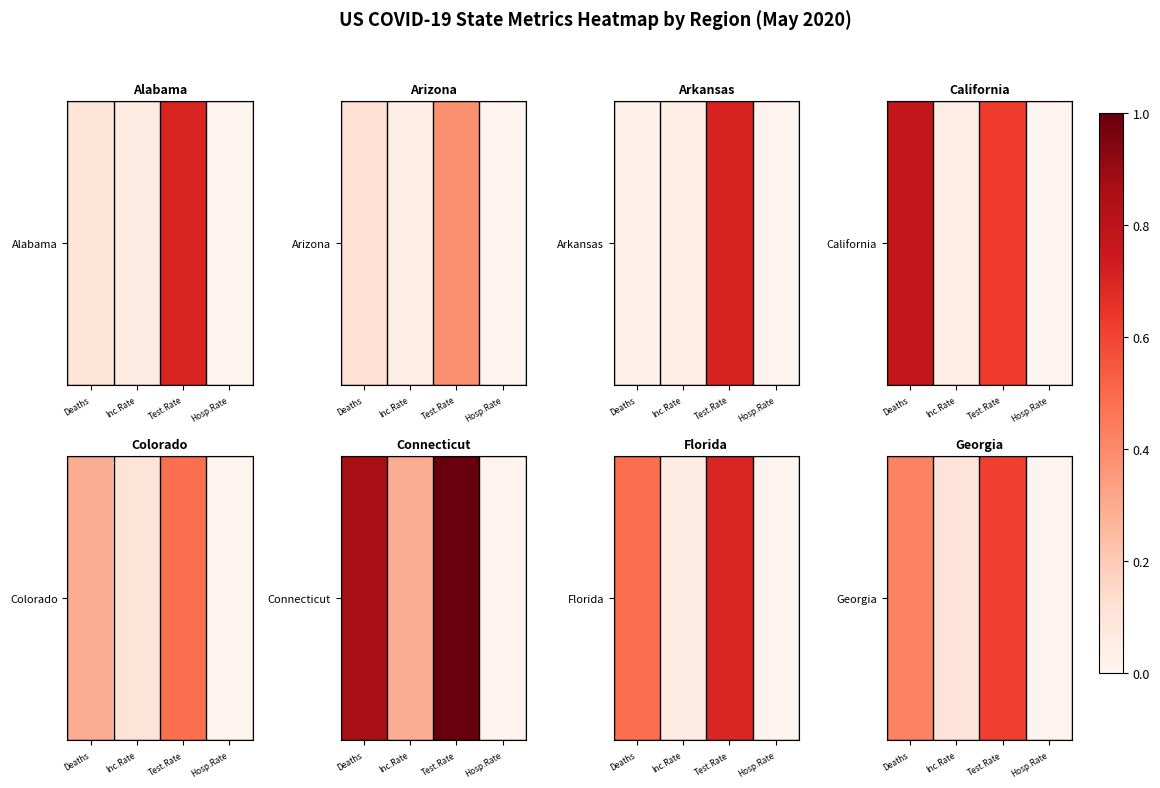

What is the change in value from Deaths to Hosp.Rate?

-0.4